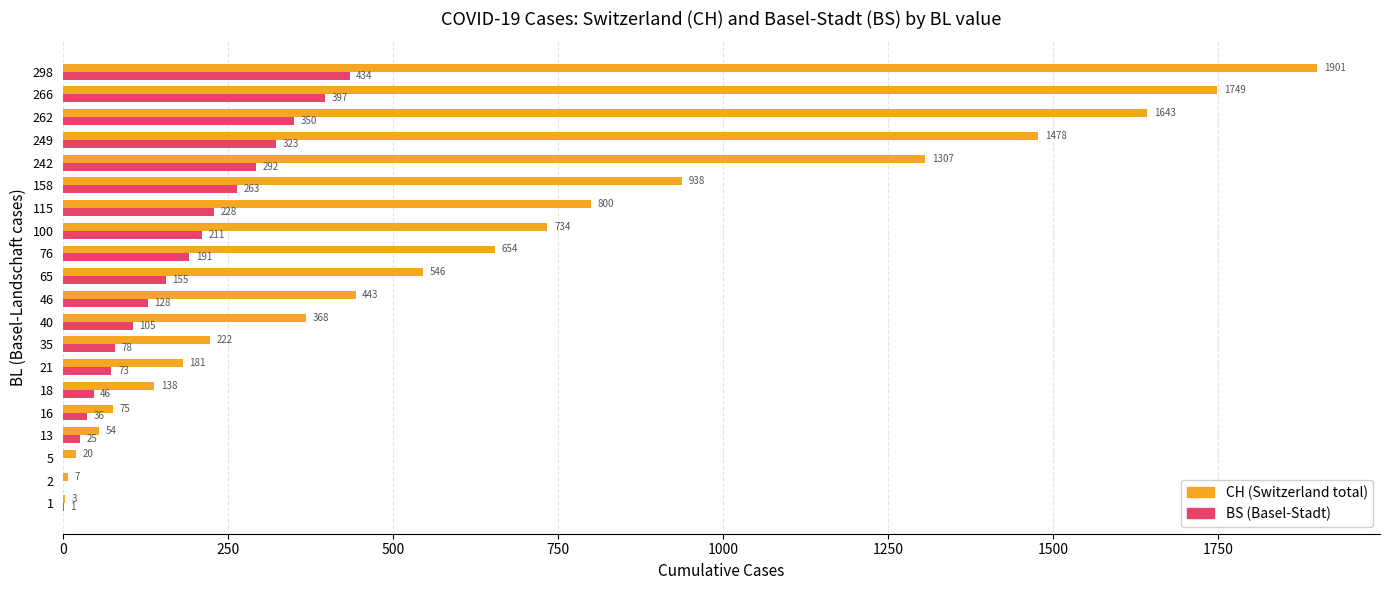

What is the total value across all series at 16?

111